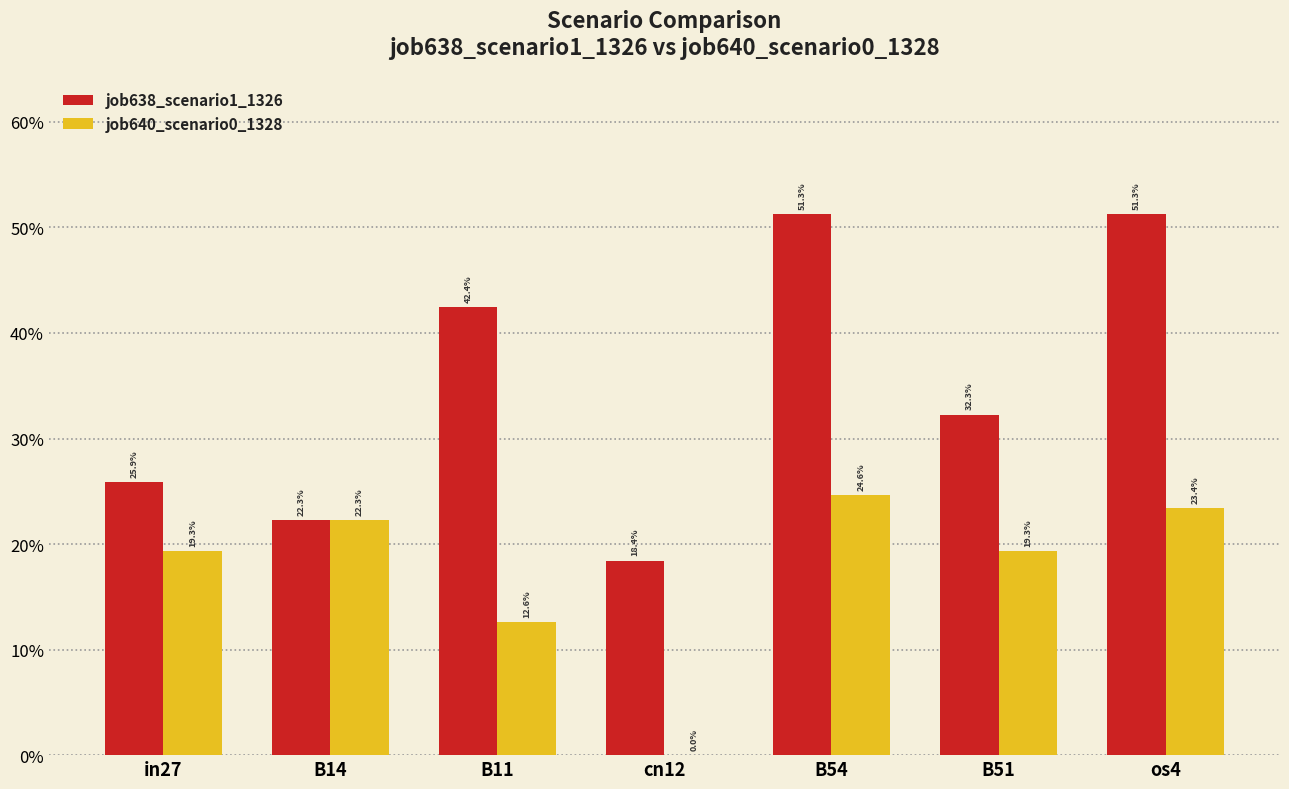

Are the bars grouped side by side (vs. stacked)?

Yes